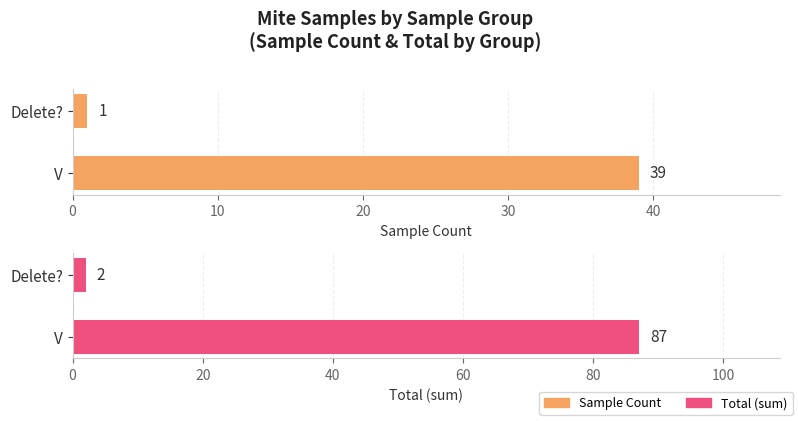

Reading right to left, transcribe all the data shown in this chart.

Sample Count: 1	39
Total (sum): 2	87